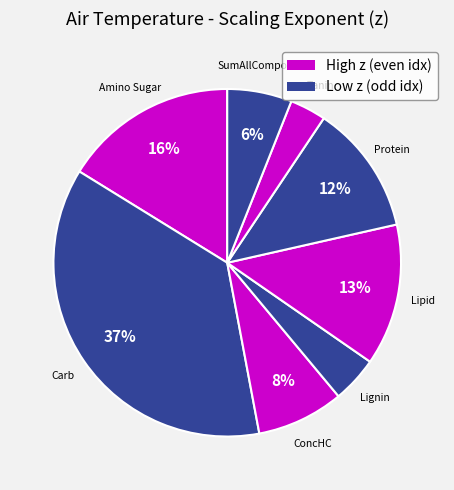

Does ConcHC account for over 50% of the chart?

No